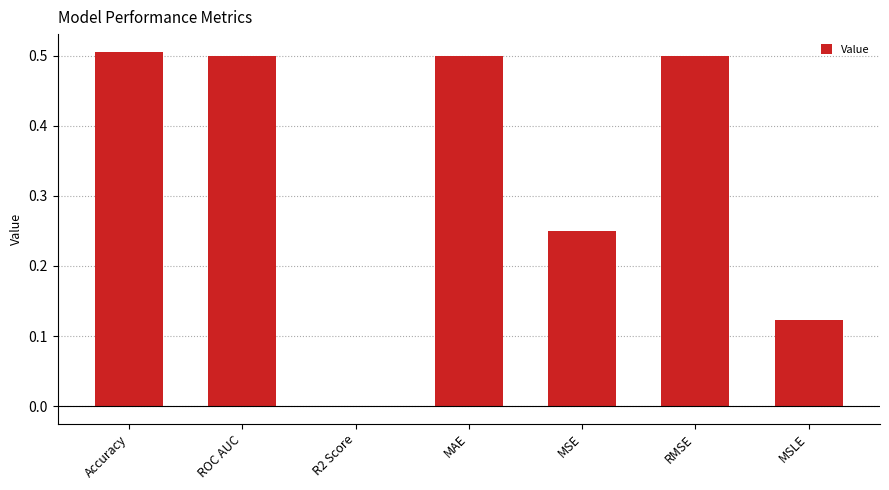

How many data points are above 0?

6